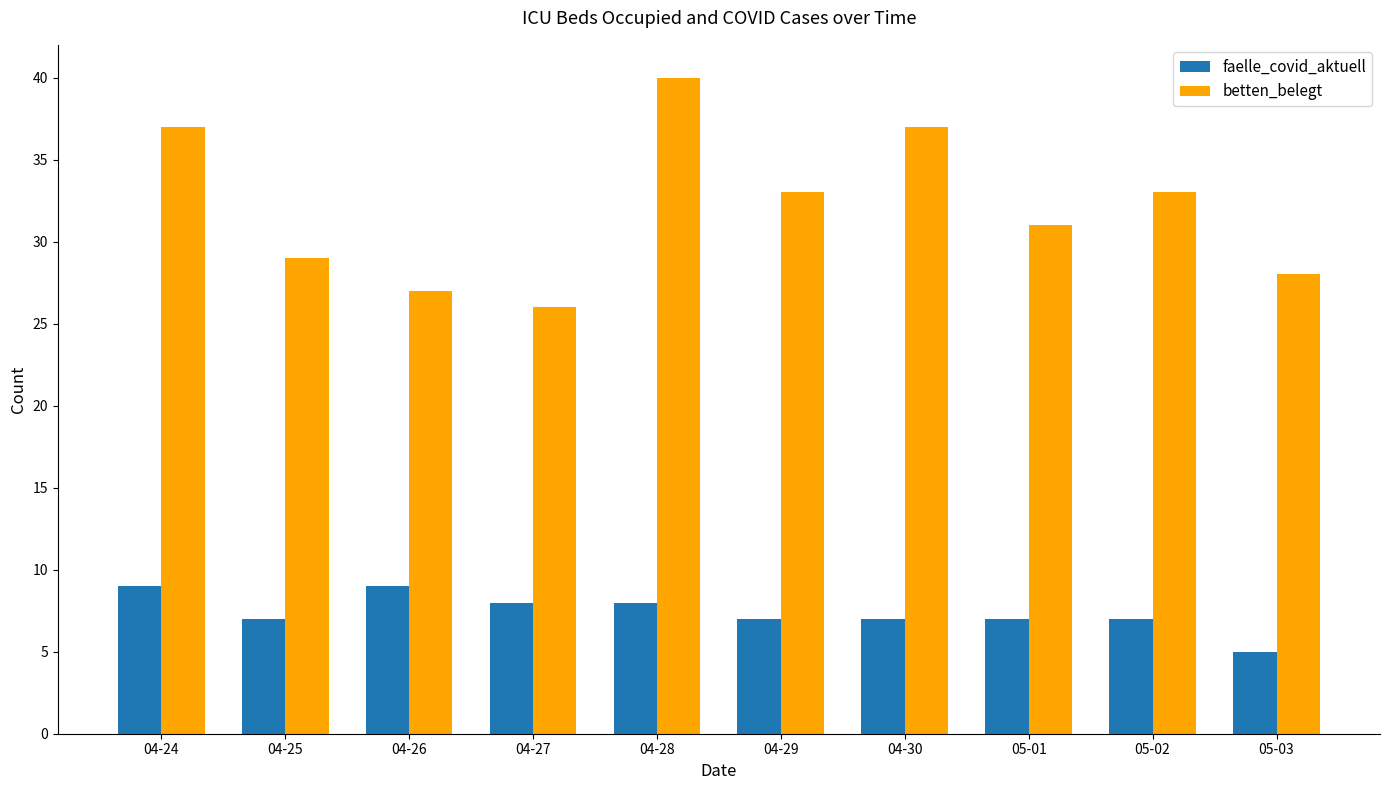

Reading left to right, transcribe all the data shown in this chart.

faelle_covid_aktuell: 04-24=9	04-25=7	04-26=9	04-27=8	04-28=8	04-29=7	04-30=7	05-01=7	05-02=7	05-03=5
betten_belegt: 04-24=37	04-25=29	04-26=27	04-27=26	04-28=40	04-29=33	04-30=37	05-01=31	05-02=33	05-03=28